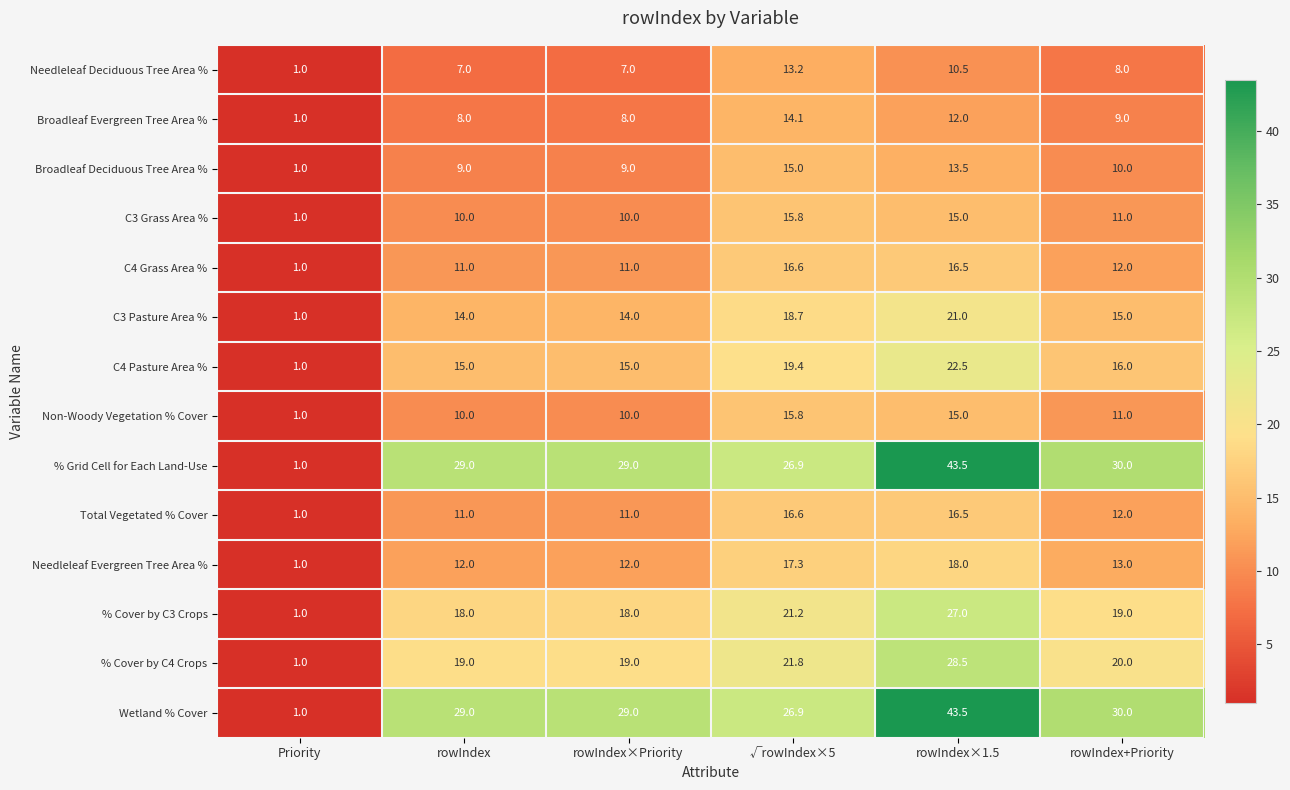

What is the sum of the Broadleaf Evergreen Tree Area % values at rowIndex+Priority and Priority?

10.0